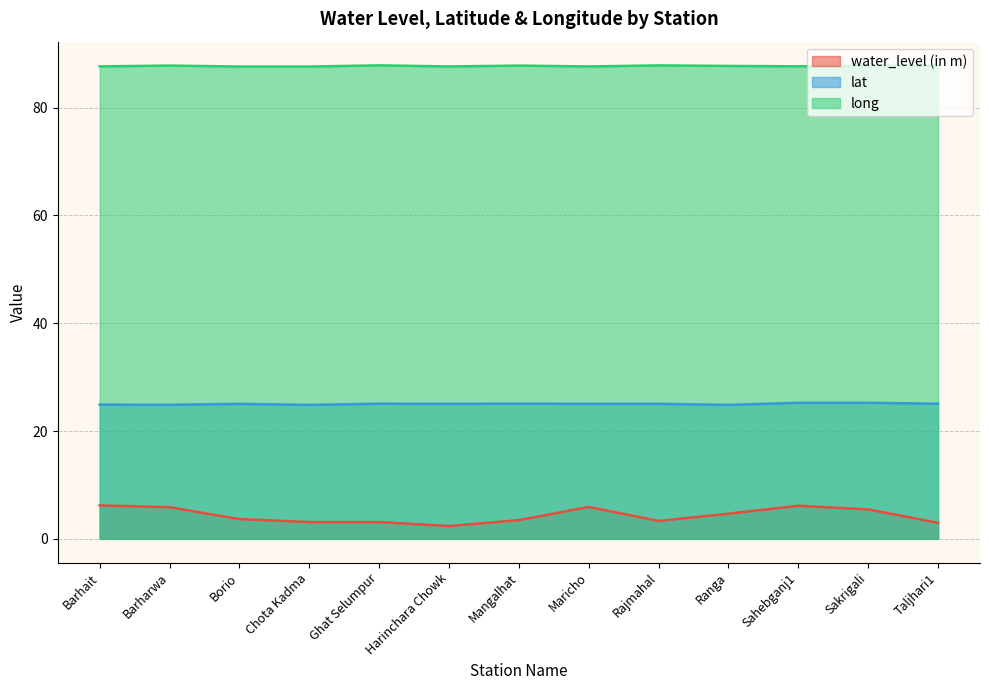

What is the value of the water_level (in m) point at the 5th from the left?

3.1